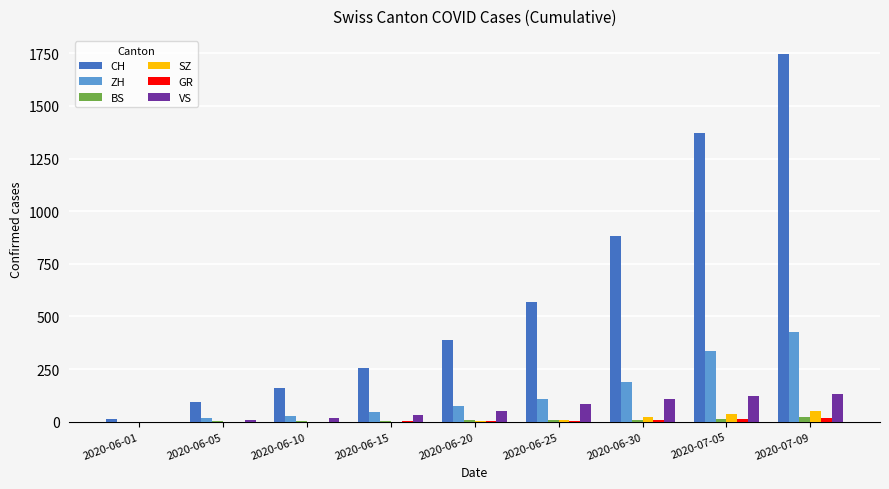

At which category is the sum across all series the highest?

2020-07-09